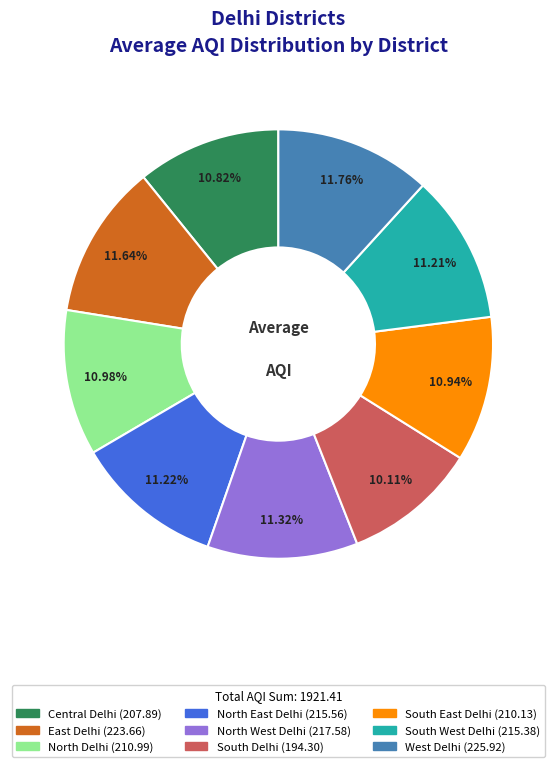

To the nearest percent, what percentage of the pie is South East Delhi?

11%